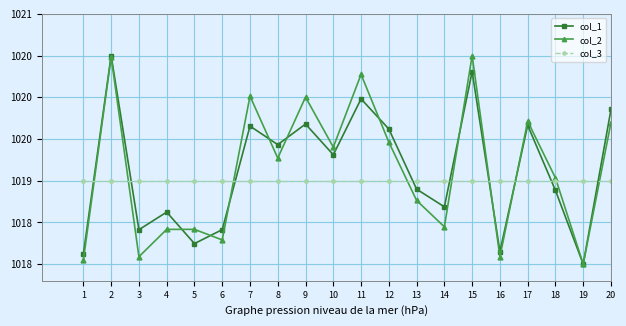

Reading left to right, what are all the values shown in this chart?

col_1: 1=1018.1	2=1020.5	3=1018.4	4=1018.6	5=1018.2	6=1018.4	7=1019.7	8=1019.4	9=1019.7	10=1019.3	11=1020.0	12=1019.6	13=1018.9	14=1018.7	15=1020.3	16=1018.2	17=1019.7	18=1018.9	19=1018.0	20=1019.9
col_2: 1=1018.0	2=1020.5	3=1018.1	4=1018.4	5=1018.4	6=1018.3	7=1020.0	8=1019.3	9=1020.0	10=1019.4	11=1020.3	12=1019.5	13=1018.8	14=1018.4	15=1020.5	16=1018.1	17=1019.7	18=1019.0	19=1018.0	20=1019.7
col_3: 1=1019.0	2=1019.0	3=1019.0	4=1019.0	5=1019.0	6=1019.0	7=1019.0	8=1019.0	9=1019.0	10=1019.0	11=1019.0	12=1019.0	13=1019.0	14=1019.0	15=1019.0	16=1019.0	17=1019.0	18=1019.0	19=1019.0	20=1019.0